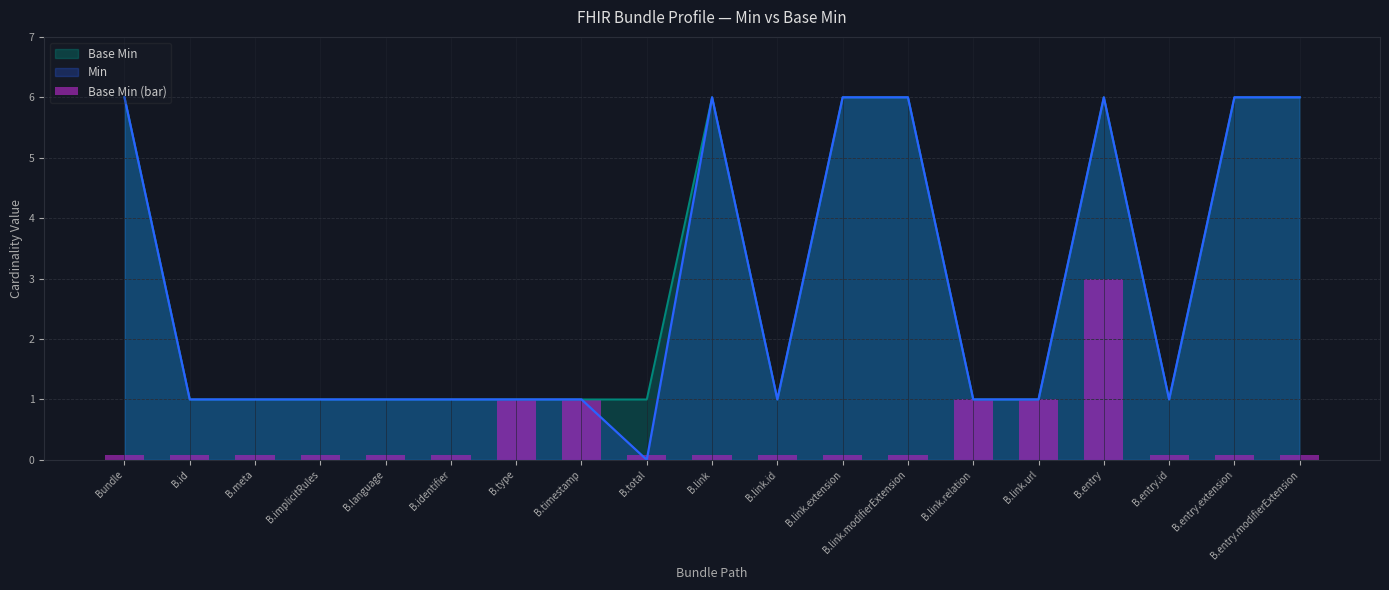

How many bars are there in total?

19